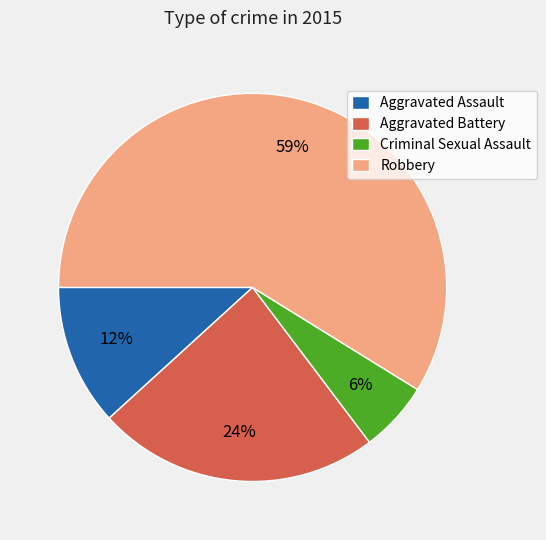

Is it true that Aggravated Assault is 12% of the pie?

True